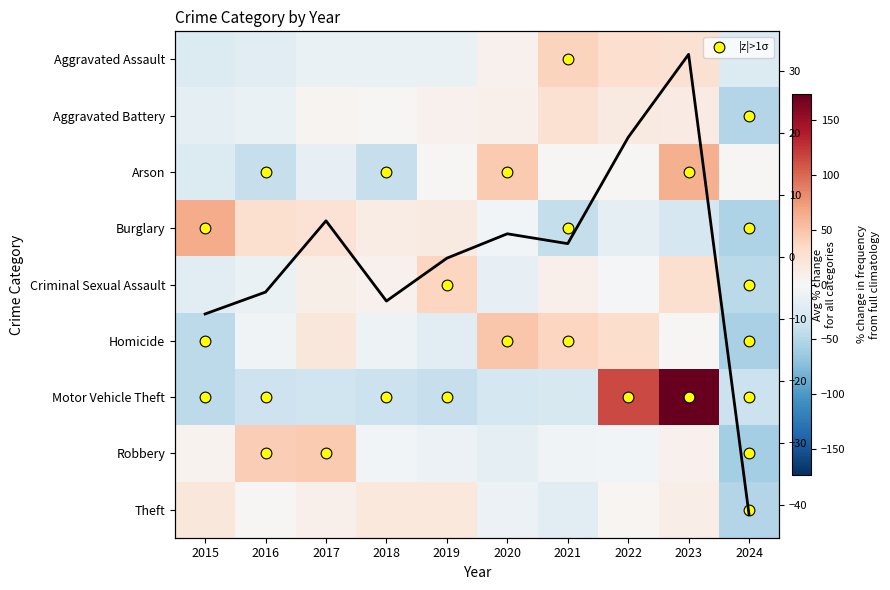

Reading left to right, transcribe all the data shown in this chart.

Aggravated Assault: -23.6	-18.9	-11.4	-11.4	-12.2	7.5	38.6	28.7	26.0	-23.2
Aggravated Battery: -16.9	-11.6	5.2	2.3	7.0	9.4	26.0	15.5	13.6	-50.6
Arson: -23.1	-40.2	-14.5	-40.2	2.6	45.3	2.6	2.6	62.4	2.6
Burglary: 64.3	28.2	25.1	12.6	15.1	-5.4	-41.9	-15.6	-29.4	-53.0
Criminal Sexual Assault: -18.0	-10.9	10.5	7.0	37.3	-14.4	8.7	-2.0	28.3	-46.5
Homicide: -45.7	-5.8	19.6	-9.4	-20.3	48.6	37.7	30.4	1.4	-56.5
Motor Vehicle Theft: -45.1	-36.5	-34.9	-37.8	-39.5	-30.5	-27.3	115.2	173.7	-37.4
Robbery: 6.1	42.9	44.8	-5.2	-9.6	-17.2	-5.5	-4.3	7.4	-59.4
Theft: 19.1	1.7	8.2	18.1	17.9	-9.5	-19.4	3.3	11.2	-50.6